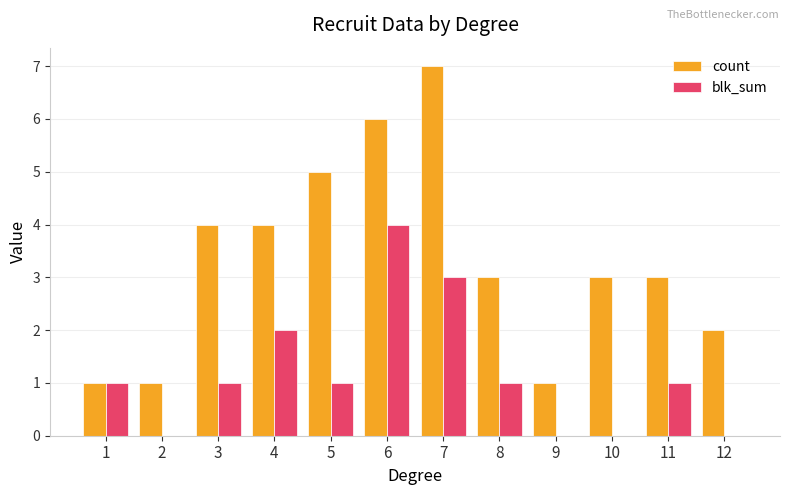

Is it true that blk_sum equals 5 at 7?

False